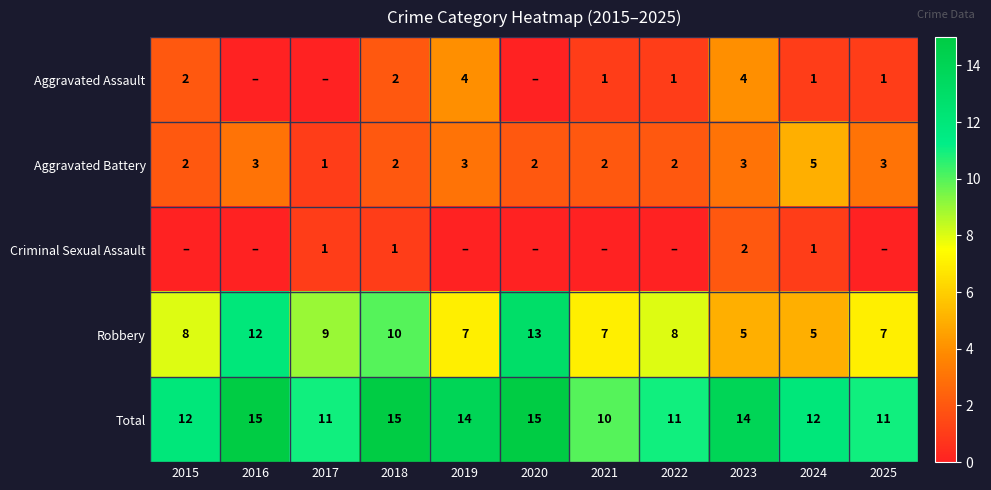

At how many categories does at least one series exceed 12?

5